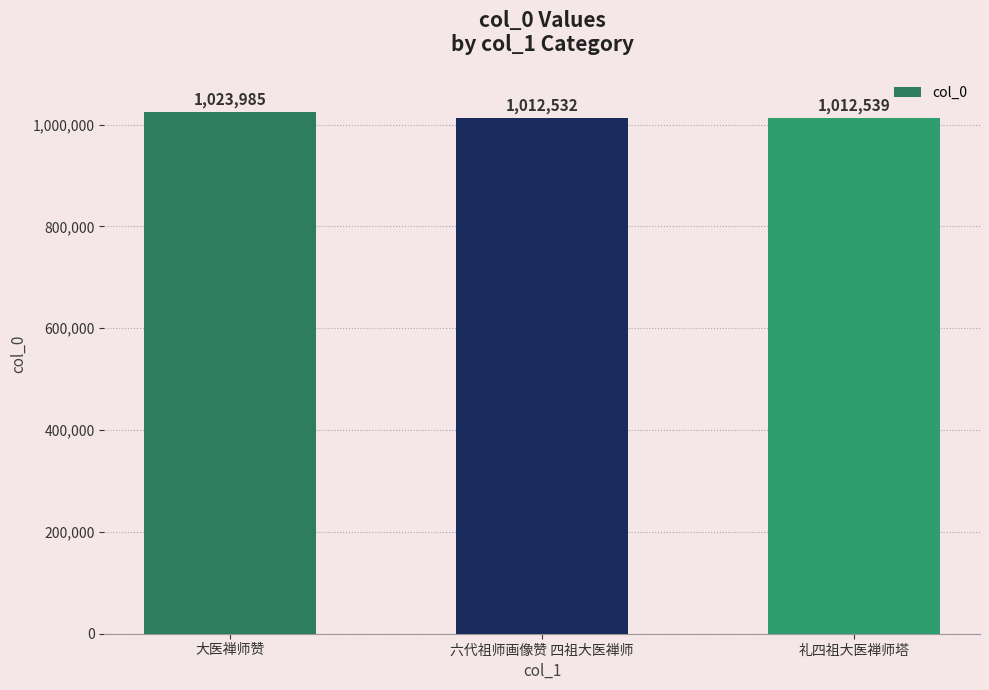

What is the change in value from 大医禅师赞 to 礼四祖大医禅师塔?

-11446